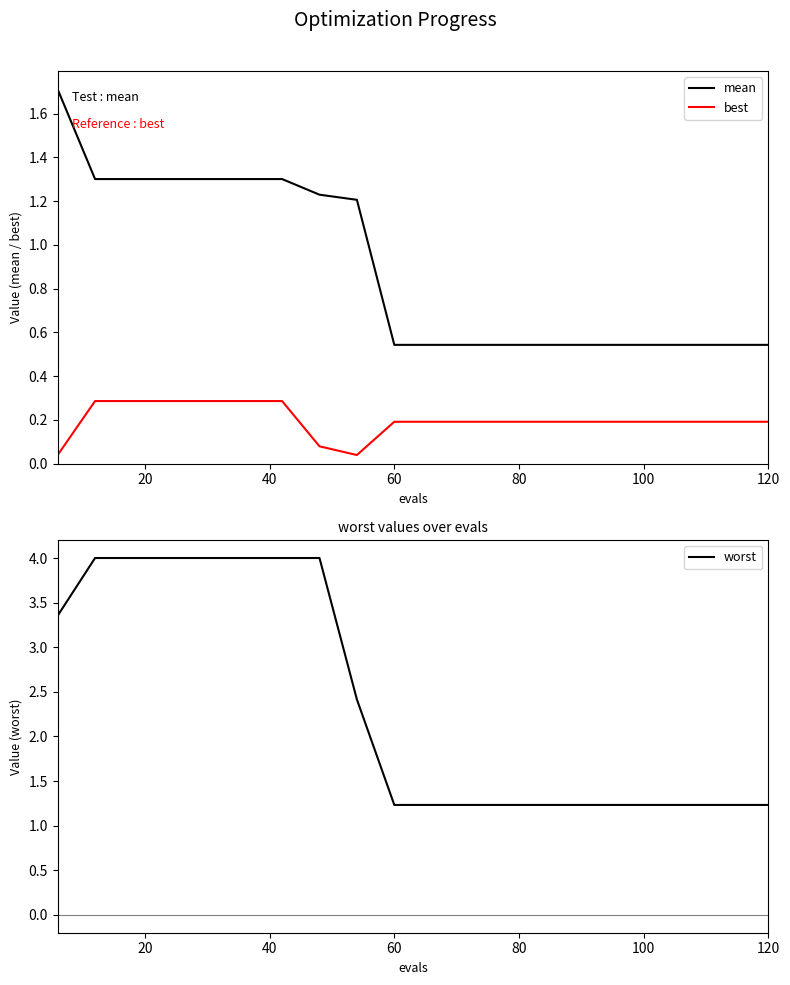

What is the maximum value for mean?

1.7